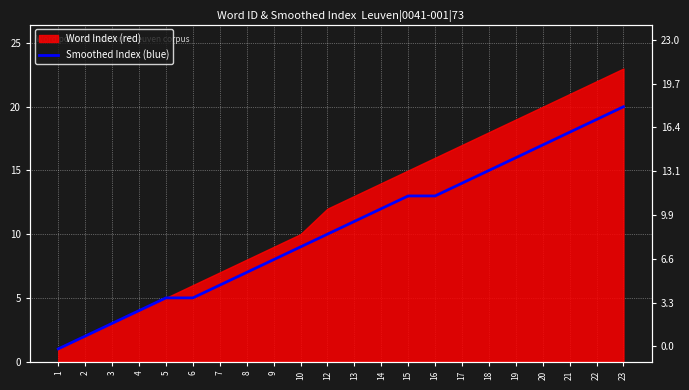

Rank the categories by value from lowest to highest.

1, 2, 3, 4, 5, 6, 7, 8, 9, 10, 12, 13, 14, 15, 16, 17, 18, 19, 20, 21, 22, 23